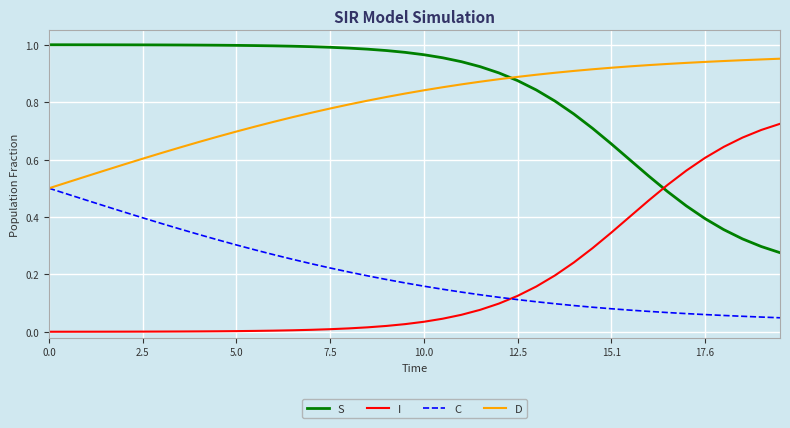

True or false: D and I intersect in this chart.

False